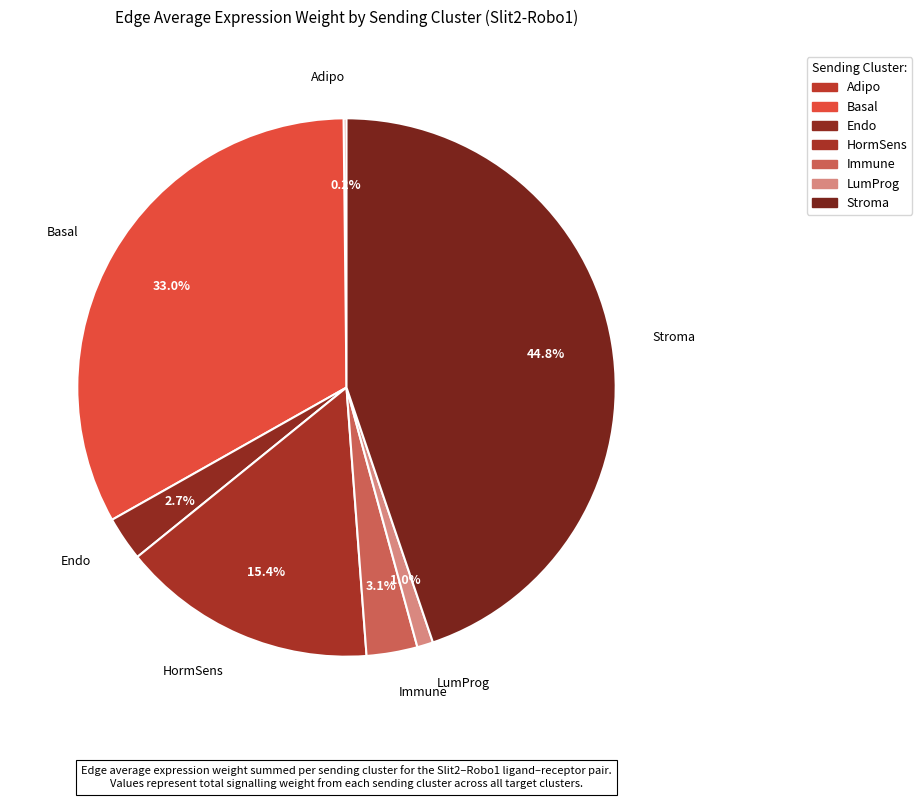

What is the ratio of the value at Immune to the value at Adipo?

17.6